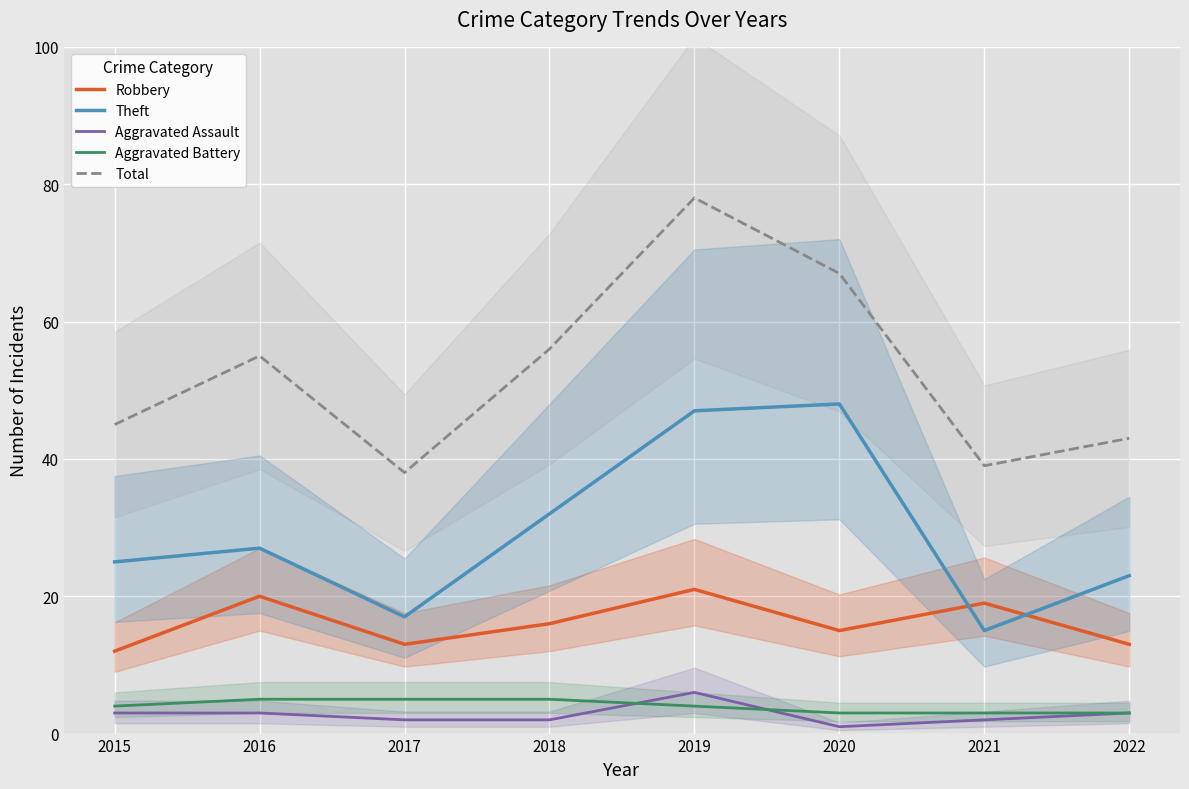

What is the difference between the maximum and minimum values in the Aggravated Assault series?

5